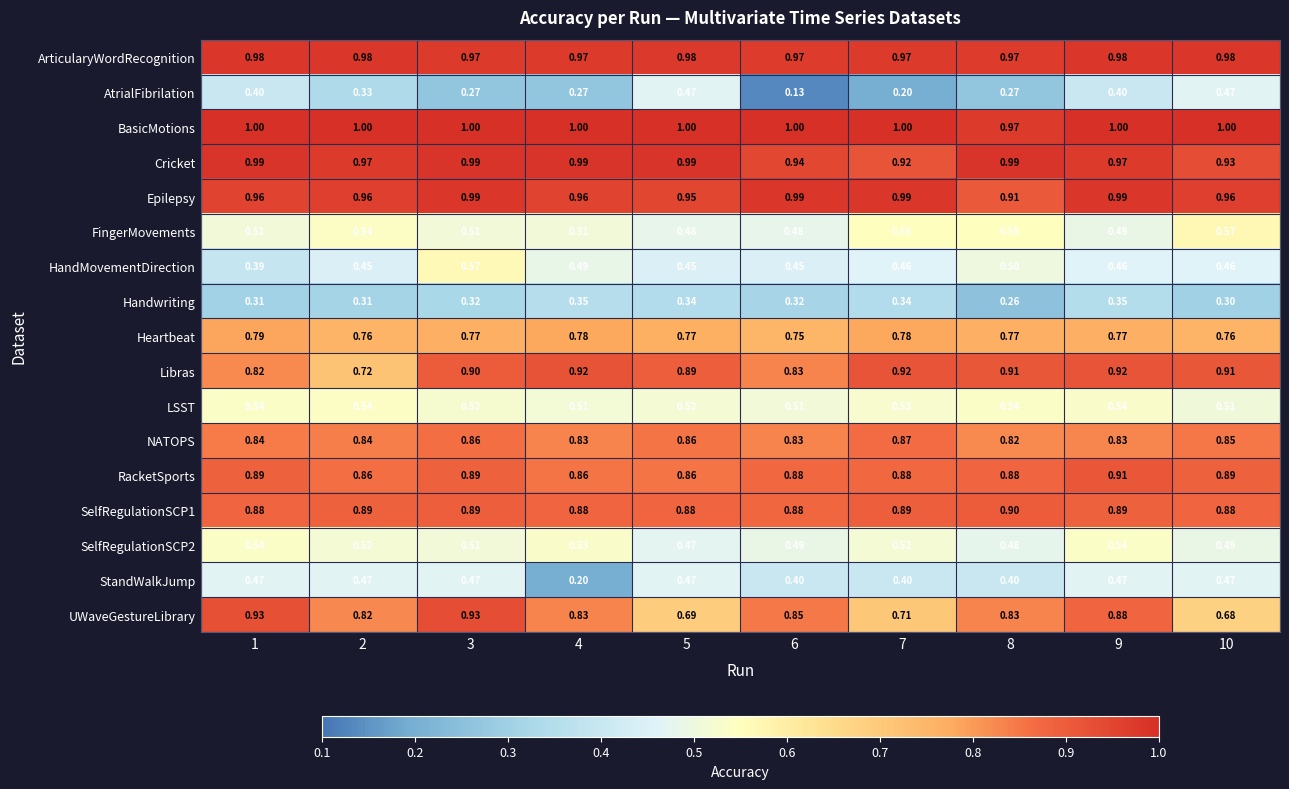

Which series has the widest spread of values?

AtrialFibrilation